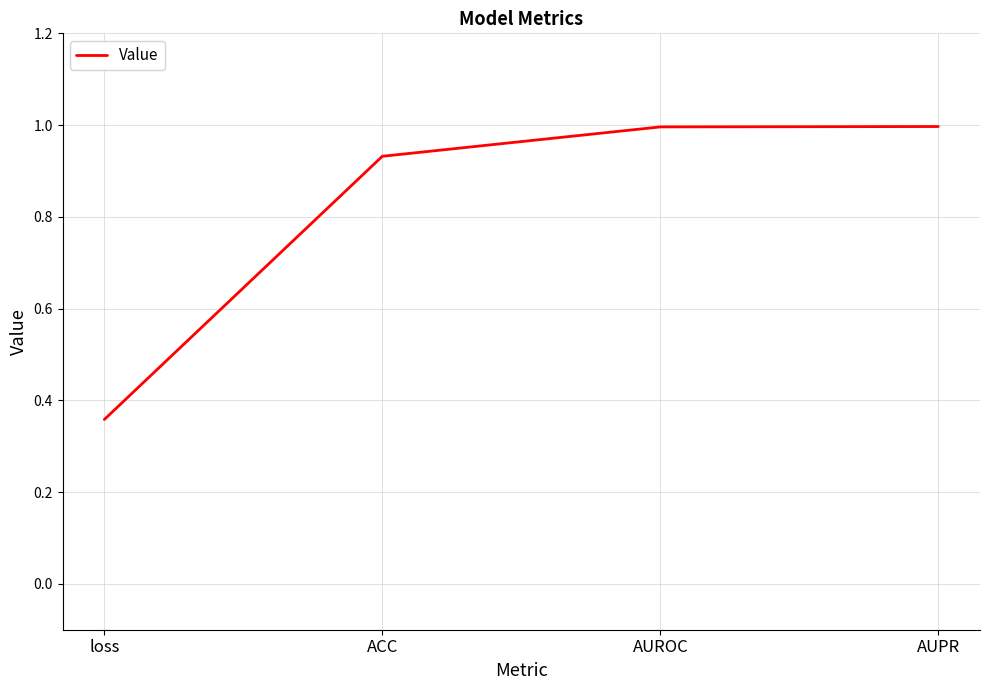

What is the change in value from loss to AUPR?

+0.6